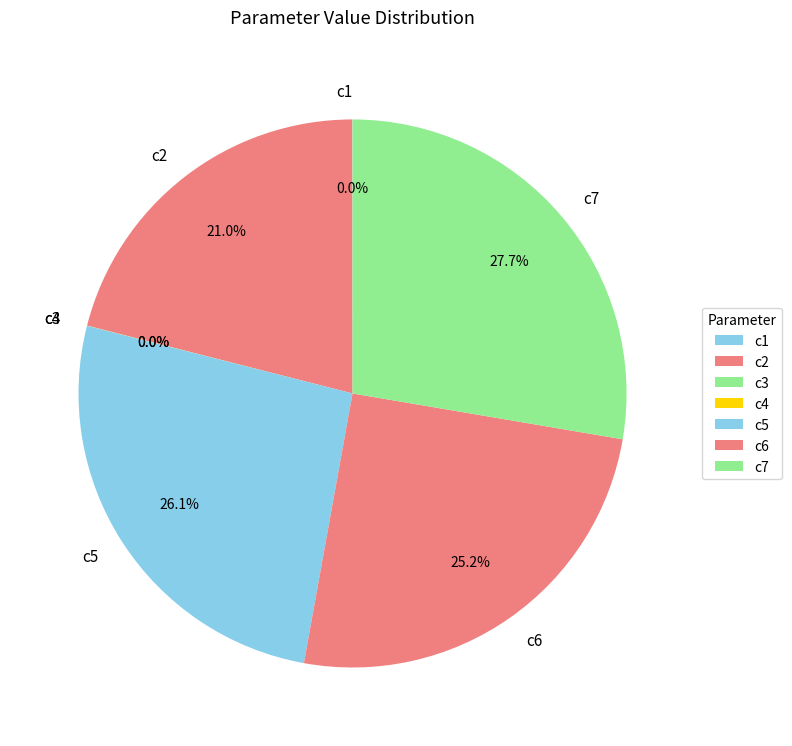

True or false: c7 accounts for 22% of the total.

False